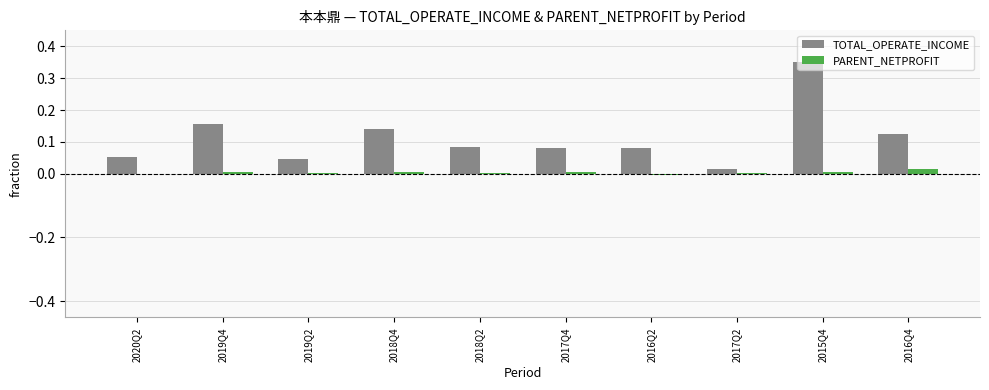

Which series changed the most between 2018Q2 and 2017Q2?

TOTAL_OPERATE_INCOME